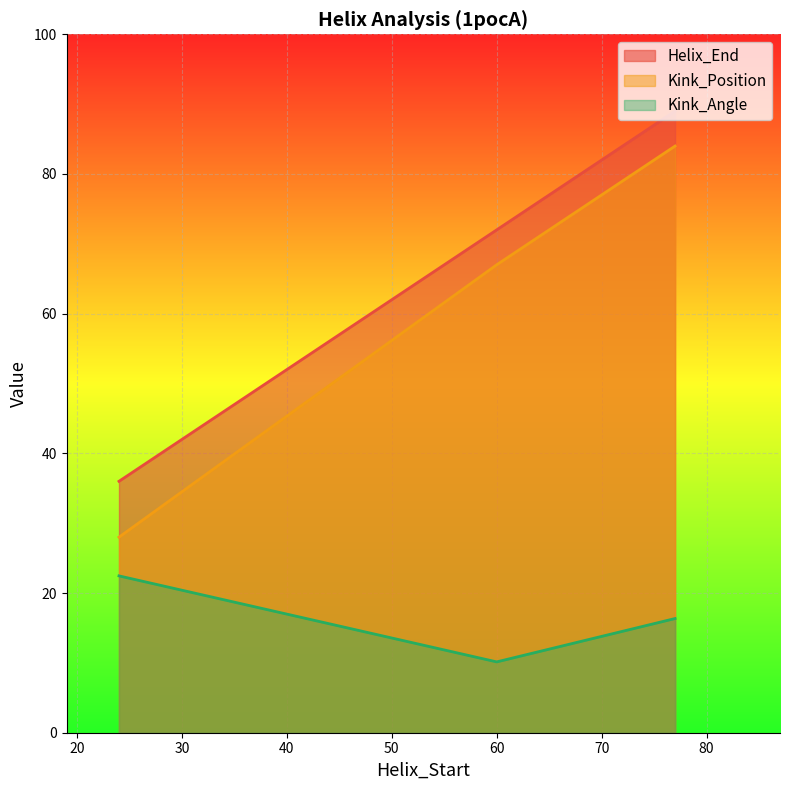

How many data points in Kink_Position are less than 67?

1